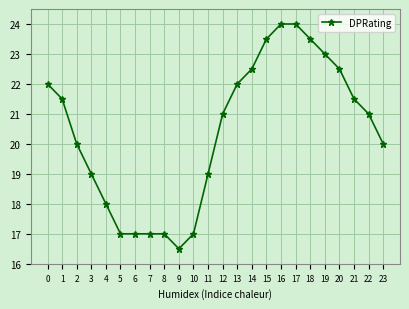

Is it true that the value at 0 is 22.0?

True